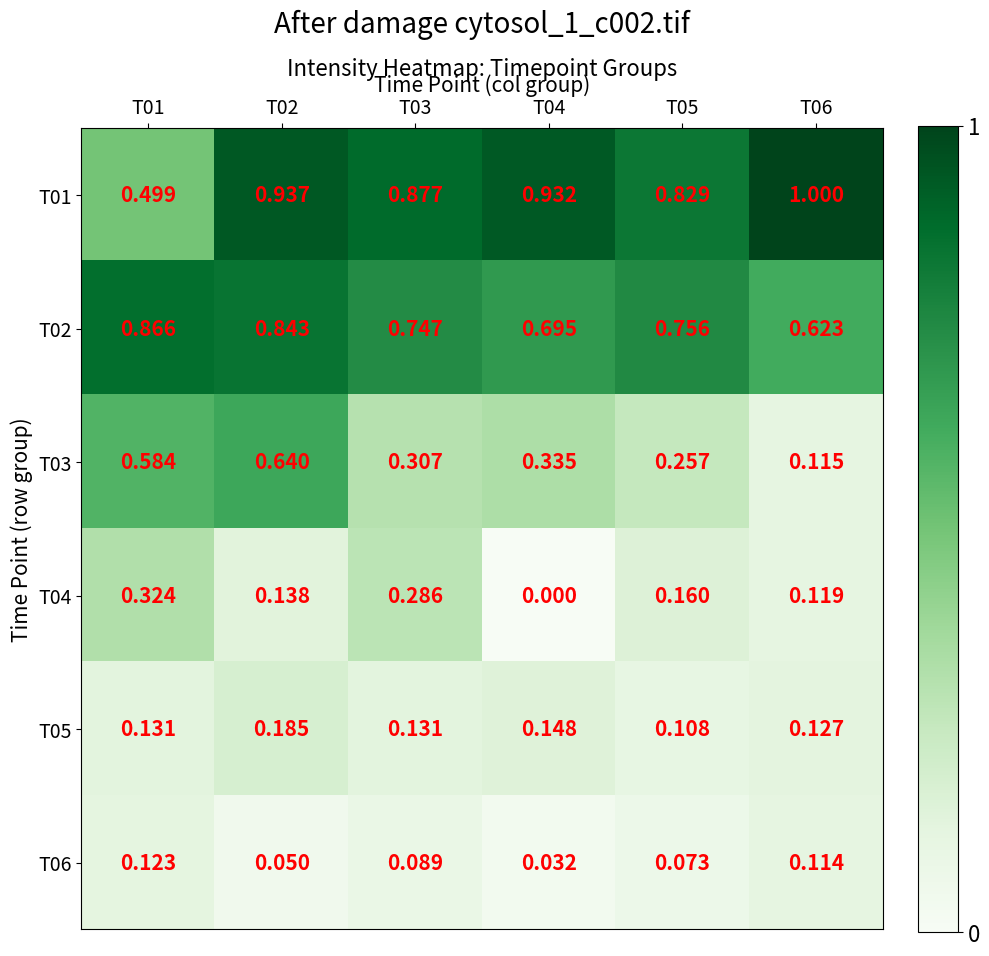

How many distinct data groups are displayed?

6